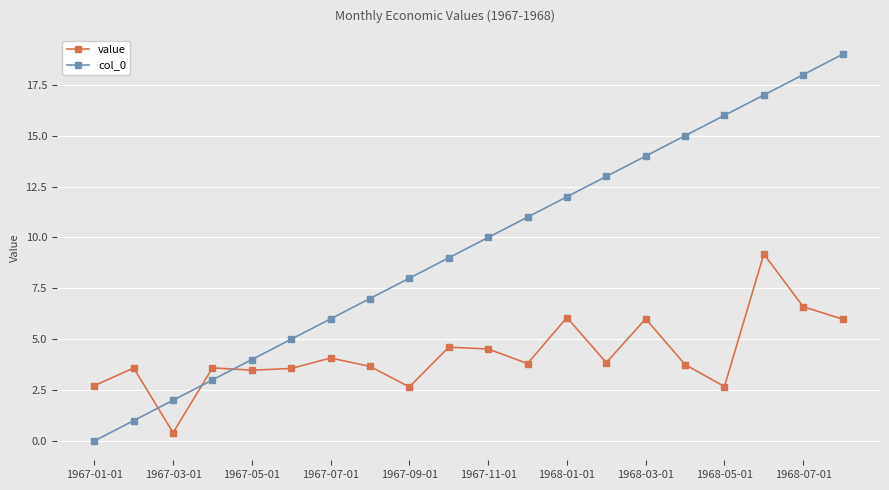

True or false: col_0 has more than 2 points higher than both neighbors.

False